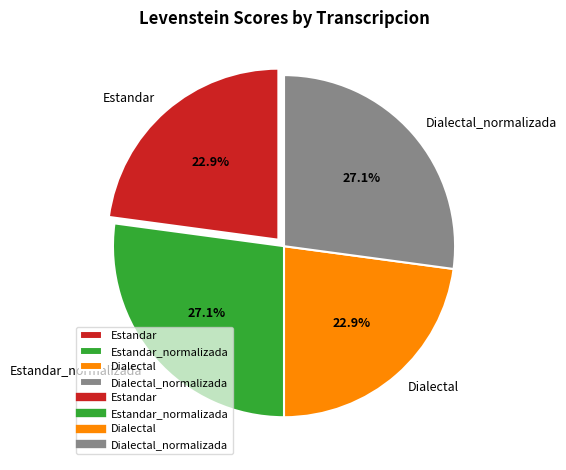

What is the total percentage of Dialectal_normalizada and Estandar?

50.0%